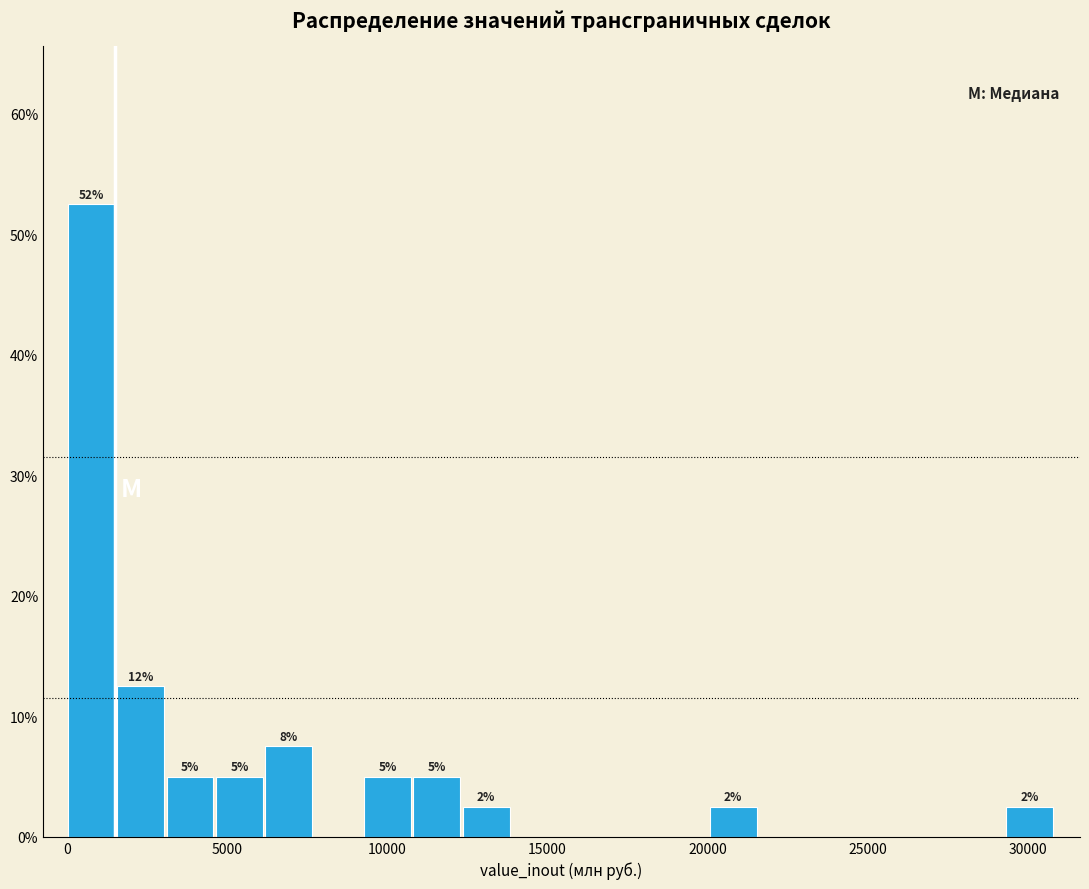

Read against the x-axis, roughly where is the centre of the tallest bar?

1000